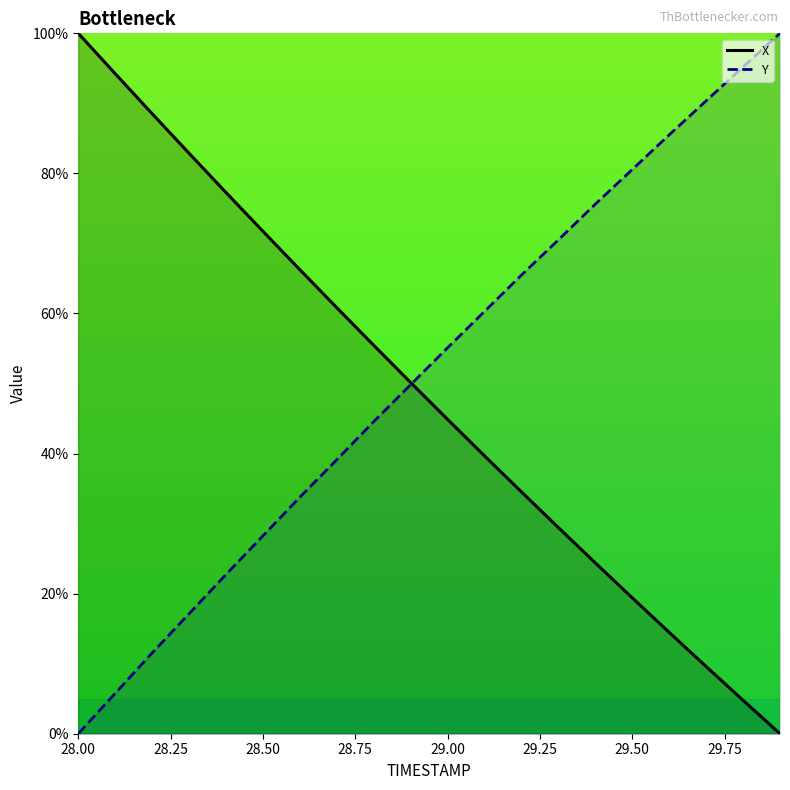

What is the sum of all Y values?

1031.4